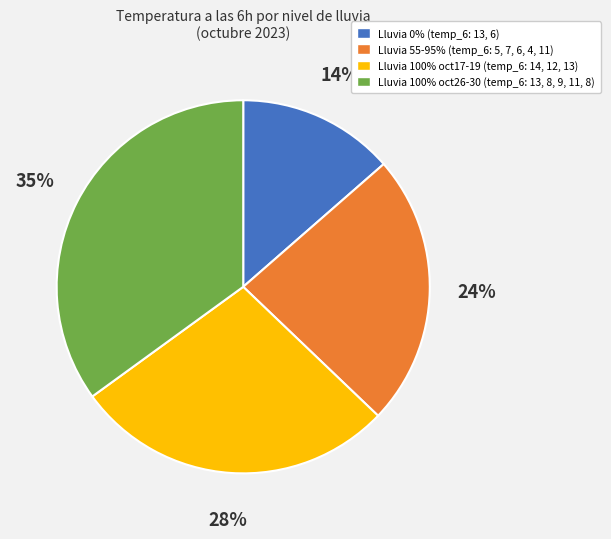

Is there a majority slice in this chart?

No